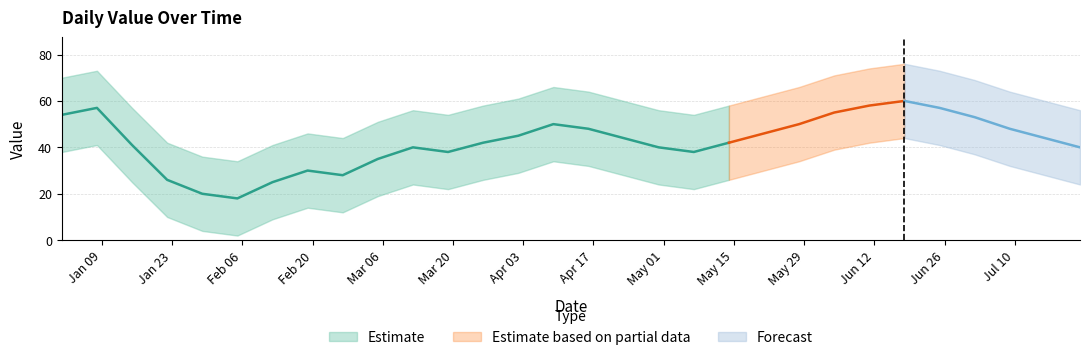

Which category has the highest value across all series?

2023-06-18